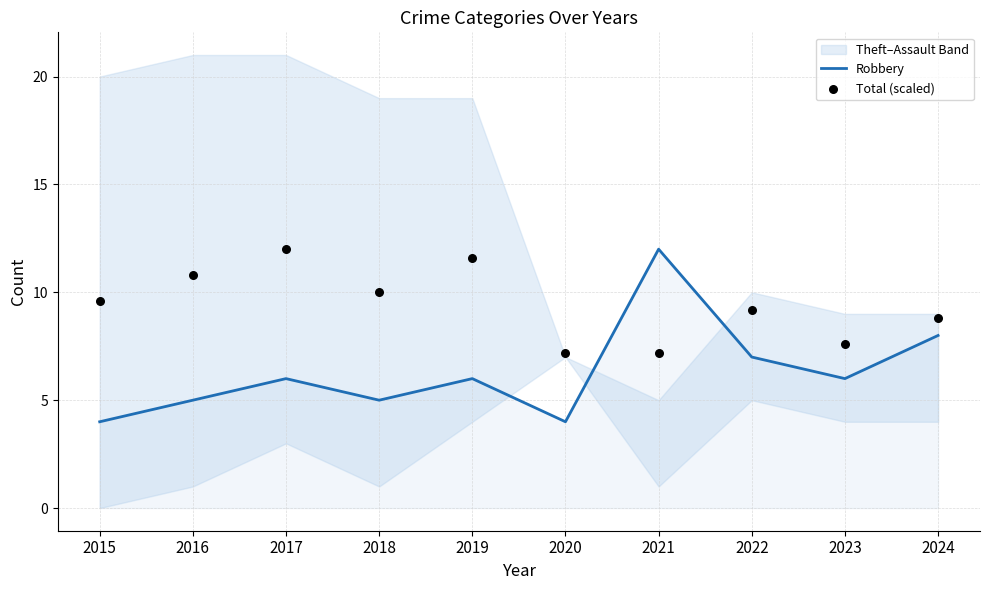

At how many categories does at least one series exceed 5?

10